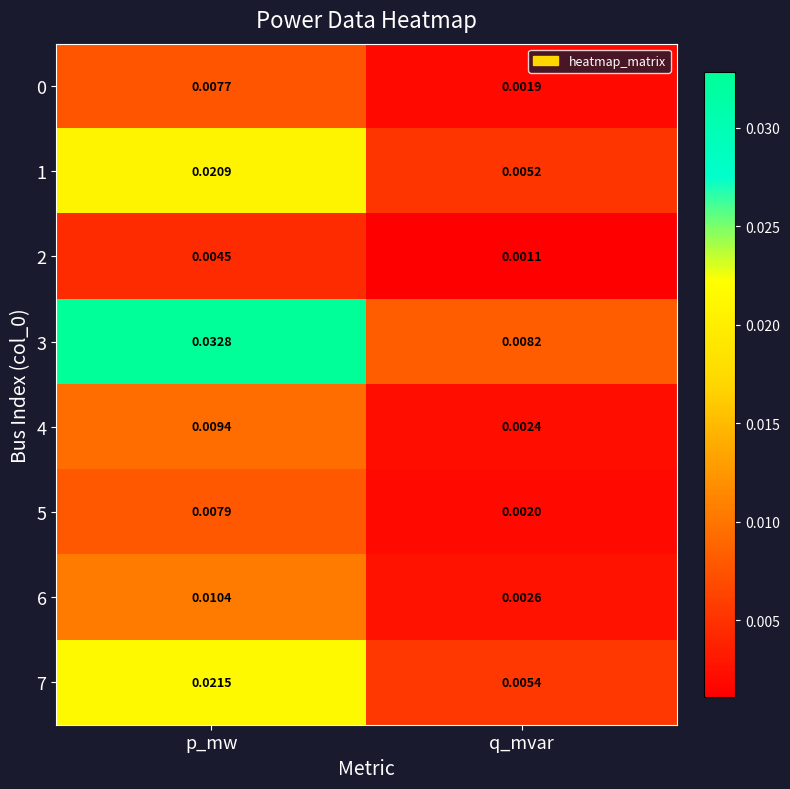

Which label corresponds to the largest value in the chart?

p_mw